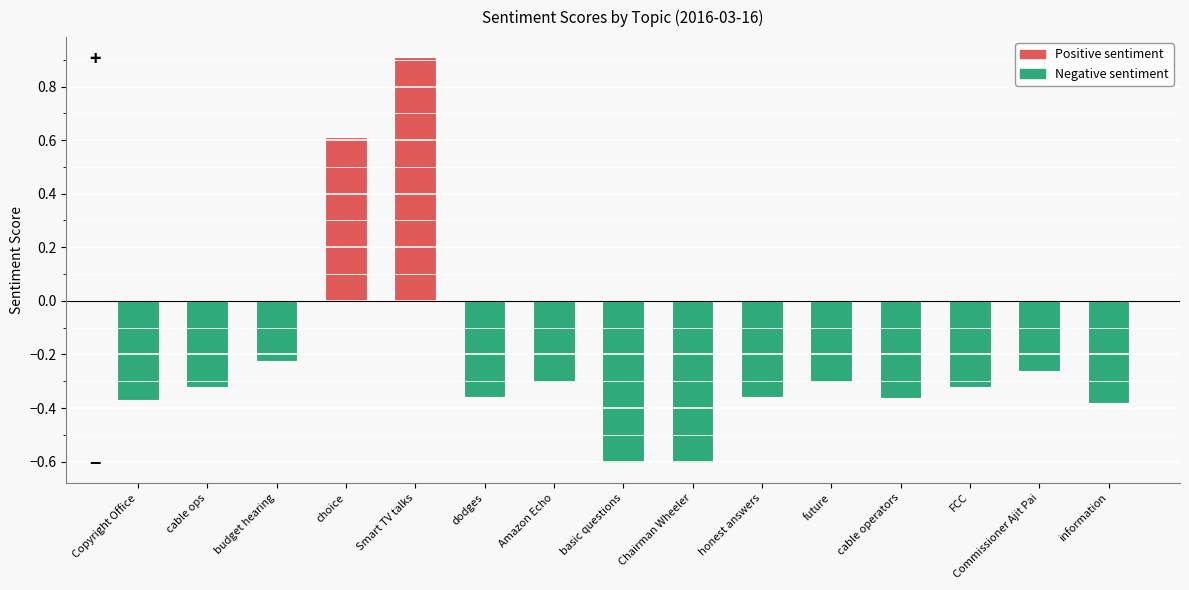

What is the label of the 6th bar from the left?

dodges